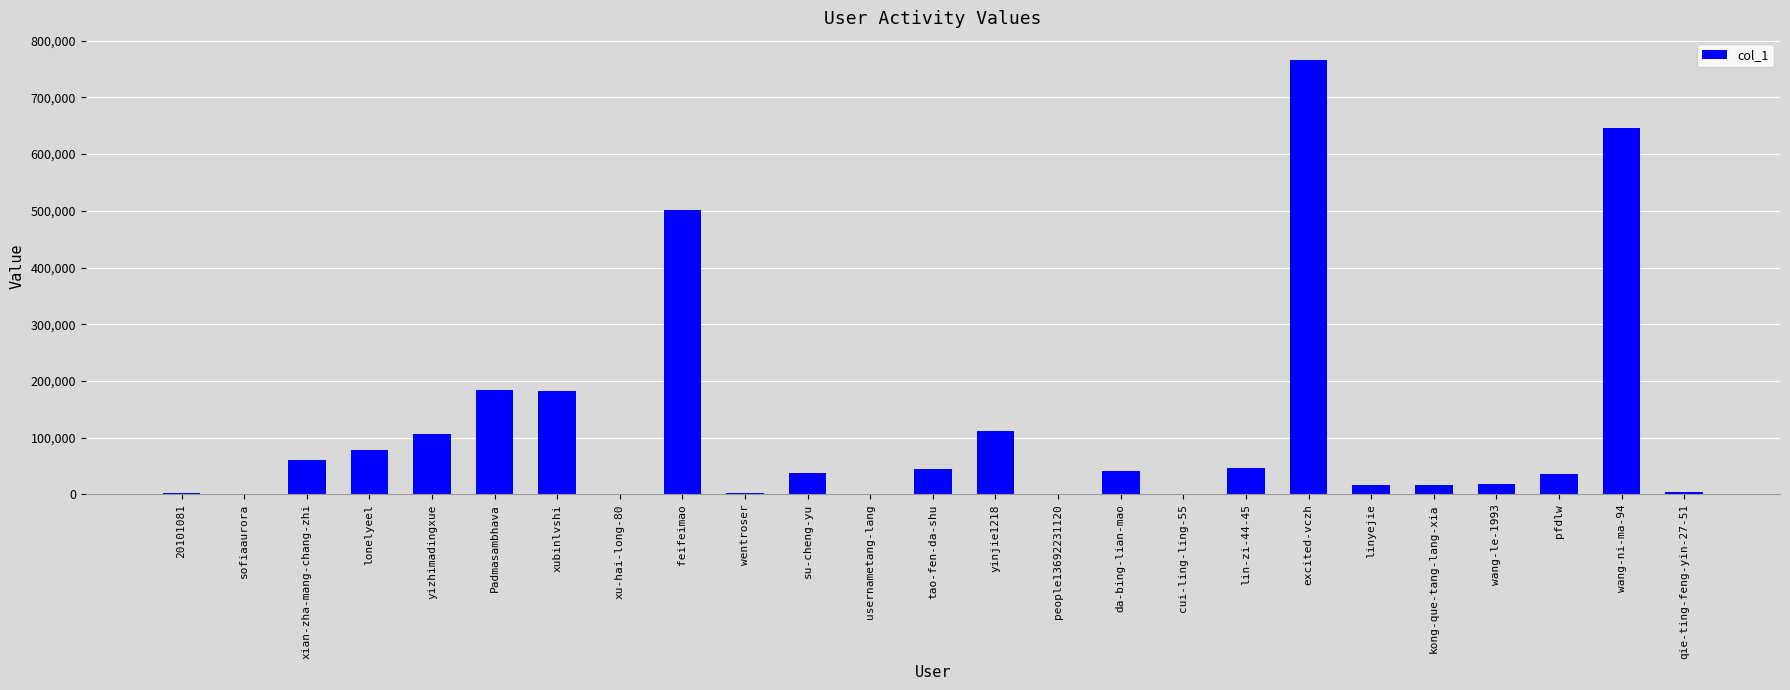

At which category does the chart reach its peak across all series?

excited-vczh